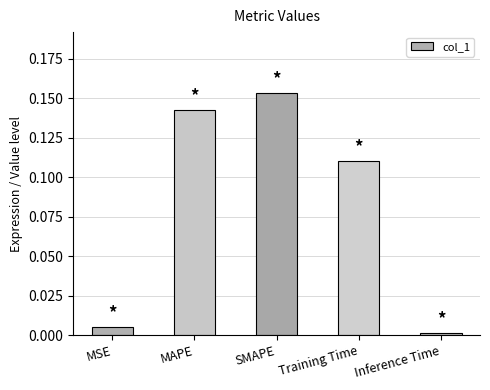

Is it true that the value at Inference Time is 0.0?

True